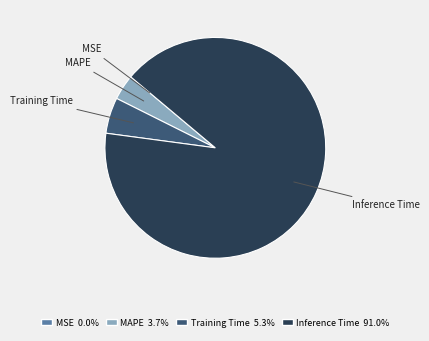

Does any single category account for the majority?

Yes